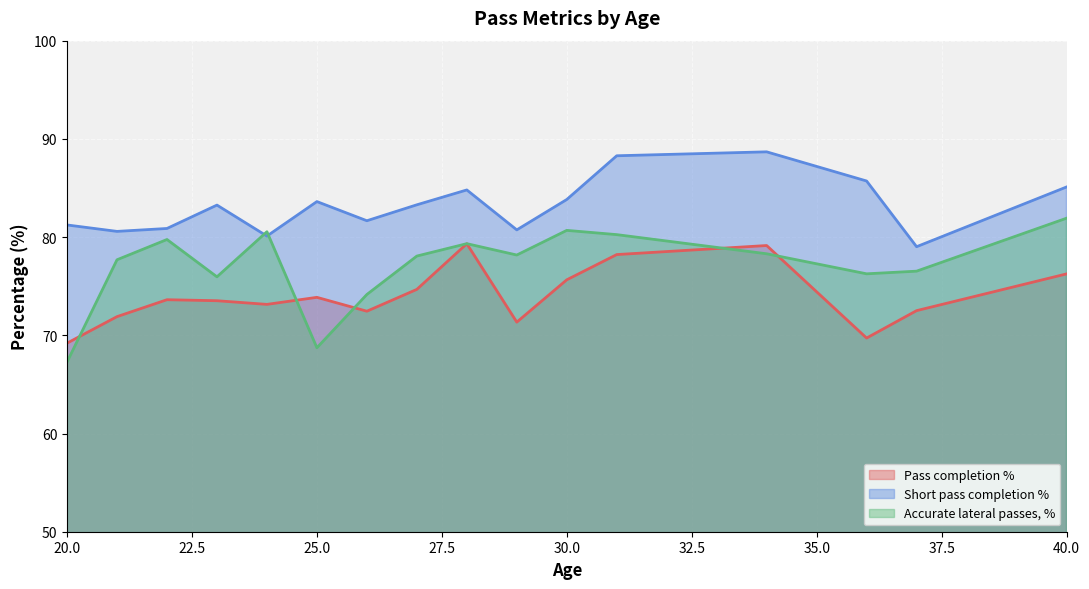

True or false: Pass completion % and Short pass completion % cross at least once.

False